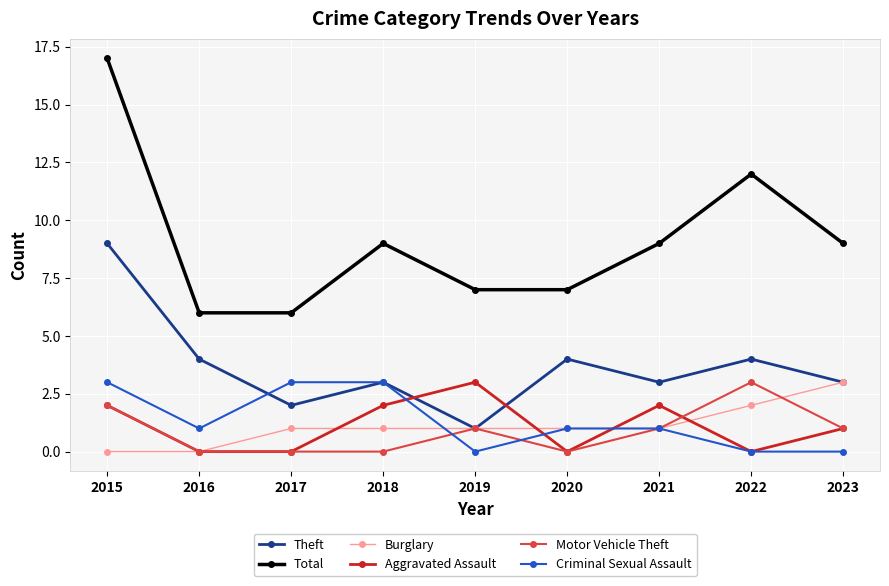

Count the number of categories in the chart.

9